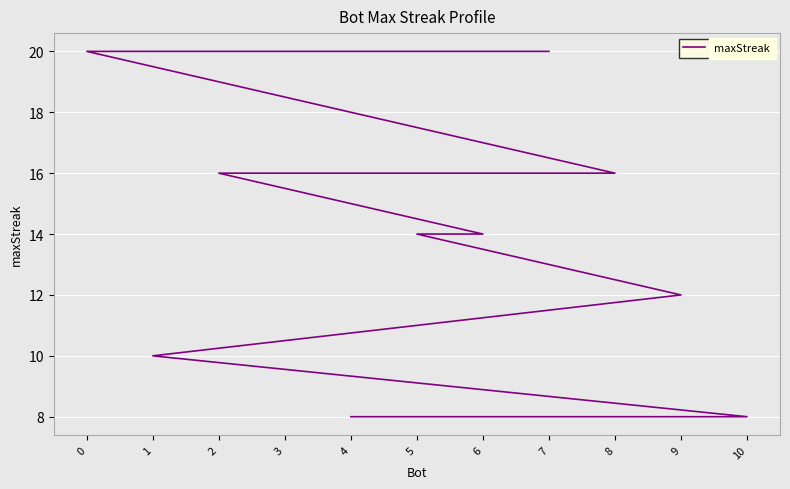

At which label is the value closest to 14?

6